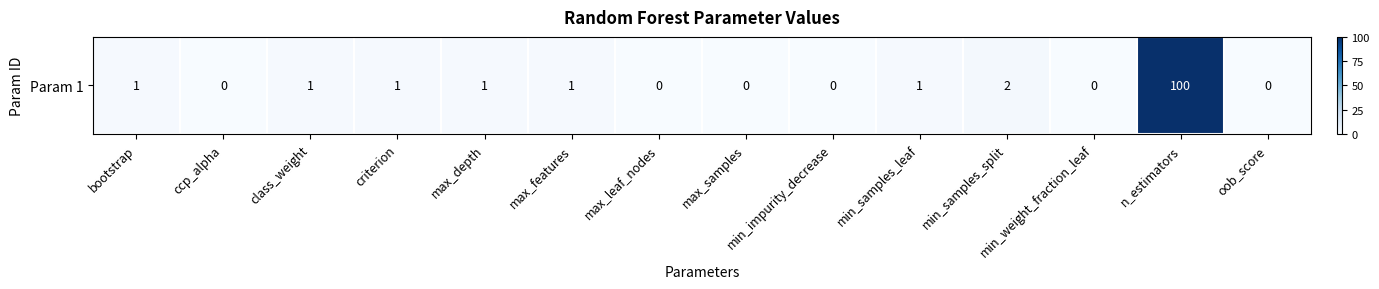

Reading left to right, list all the values displayed in this chart.

1	0	1	1	1	1	0	0	0	1	2	0	100	0